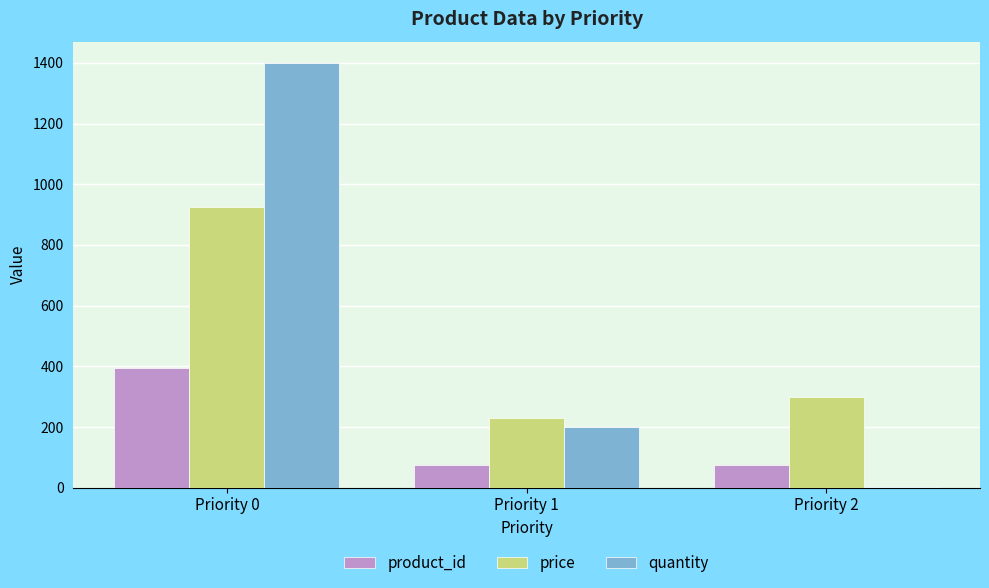

Between Priority 0 and Priority 1, which series saw the biggest shift?

quantity